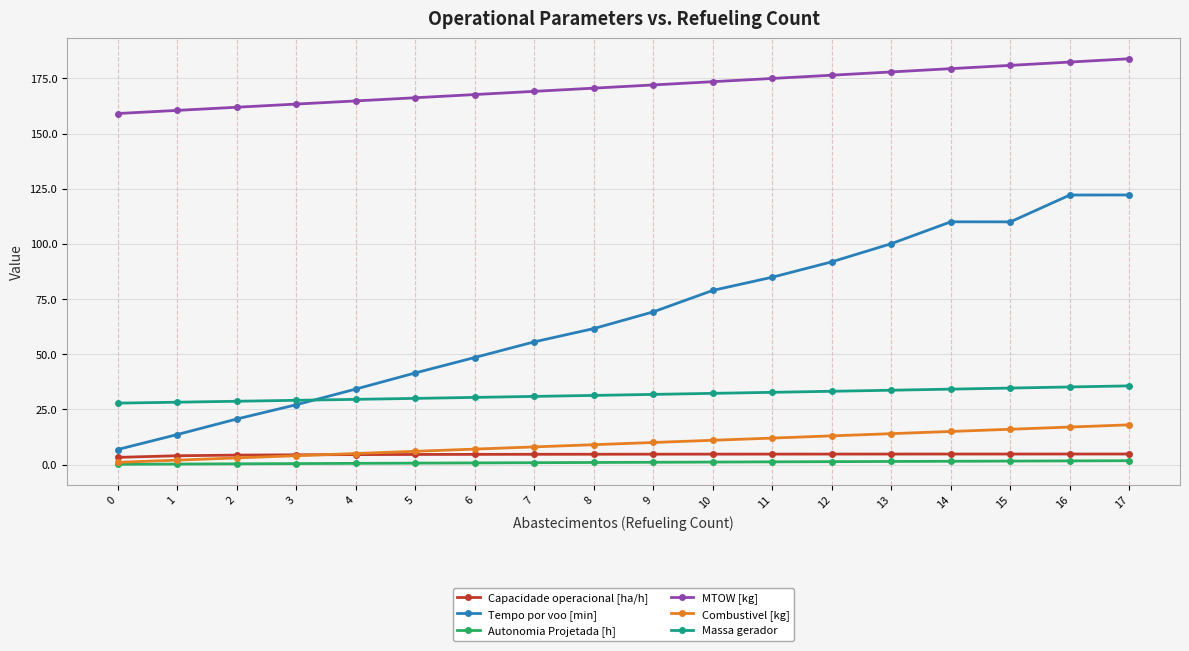

Which series has the widest spread of values?

Tempo por voo [min]